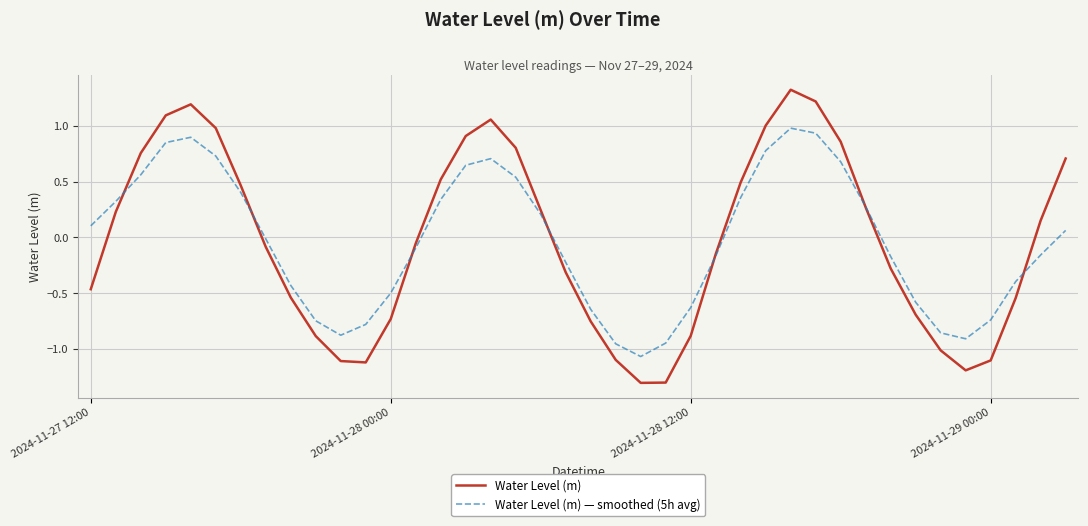

What is the smallest value displayed?

-1.3